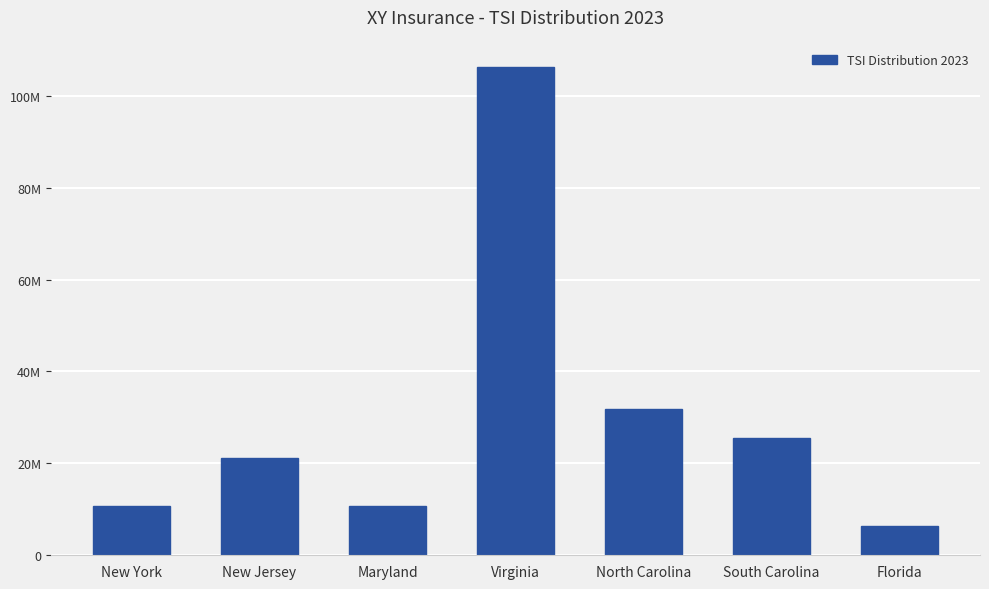

What is the sum of all values?

212530534.0